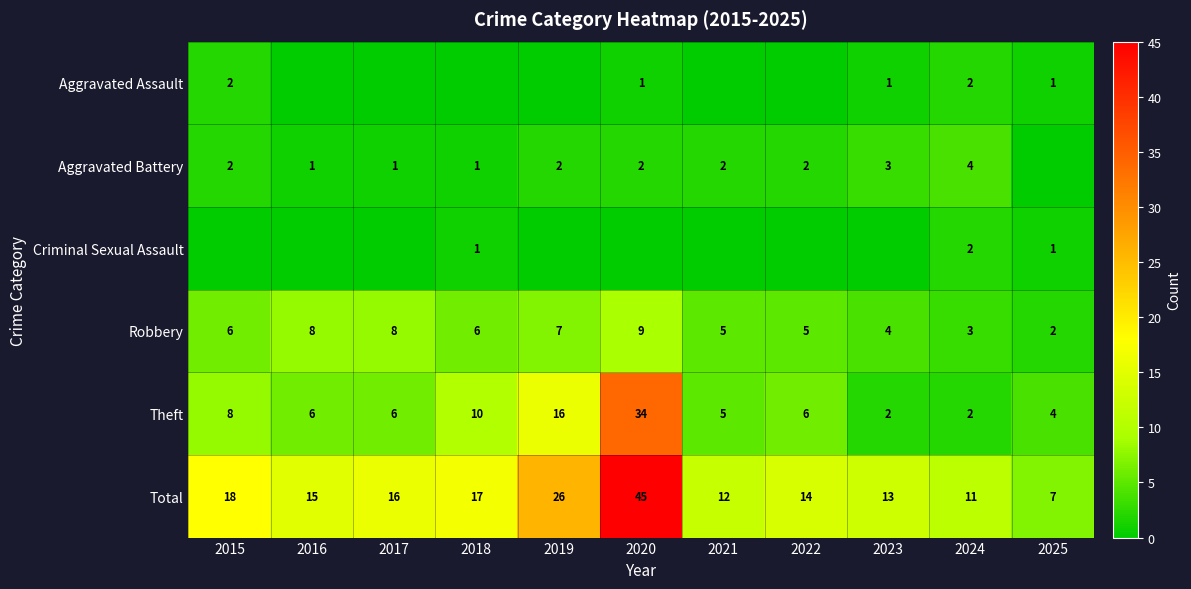

Which series has the largest total across all categories?

Total